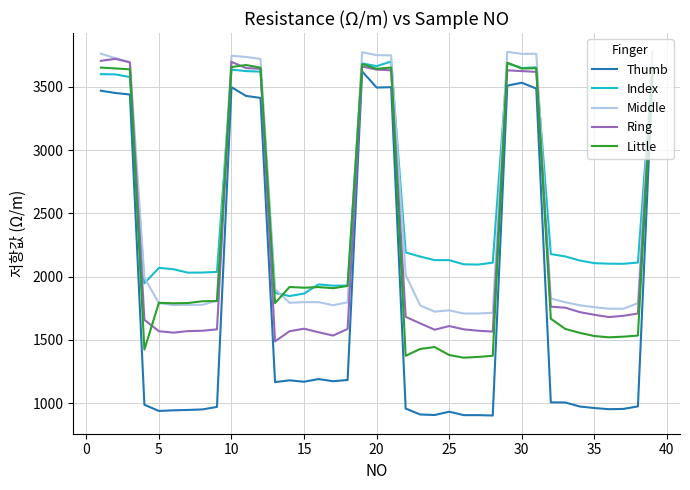

Which series has the widest spread of values?

Thumb